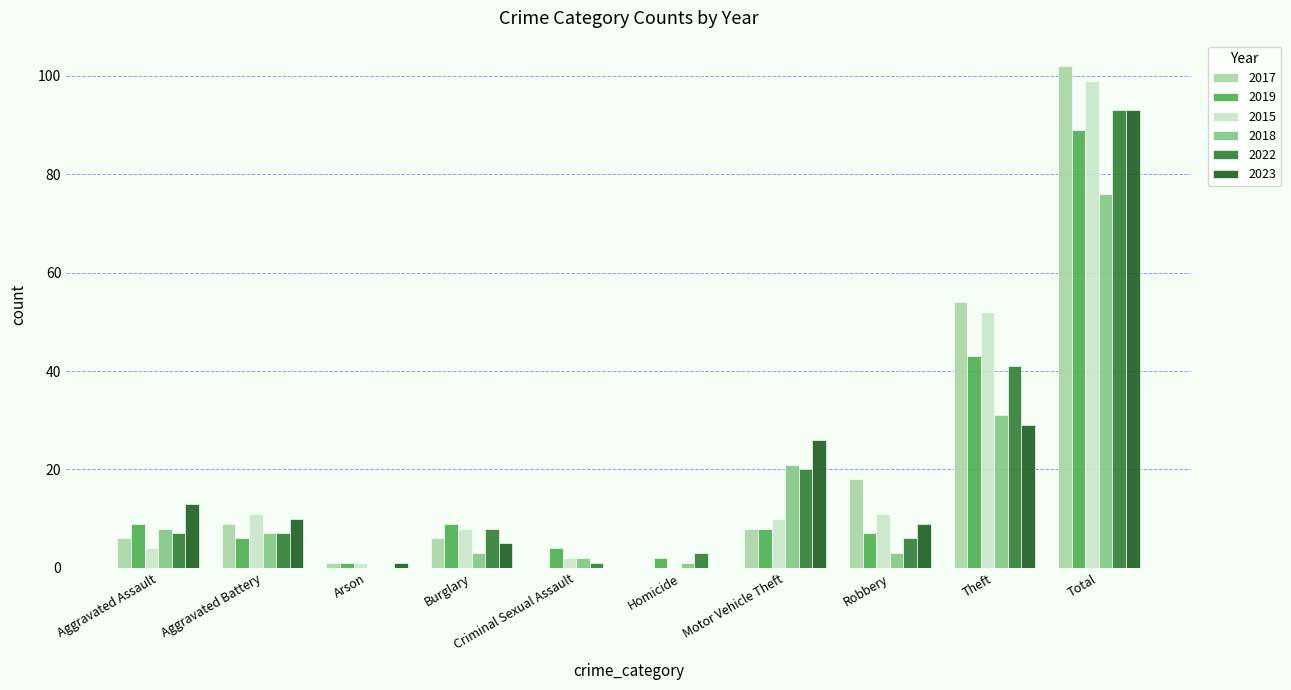

The value of 2019 at Homicide is 2. True or false?

True